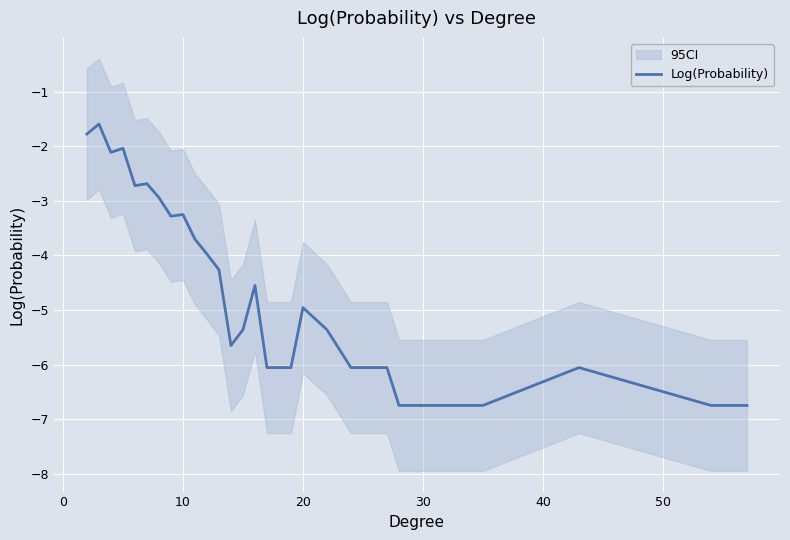

What is the greatest value displayed?

-1.6